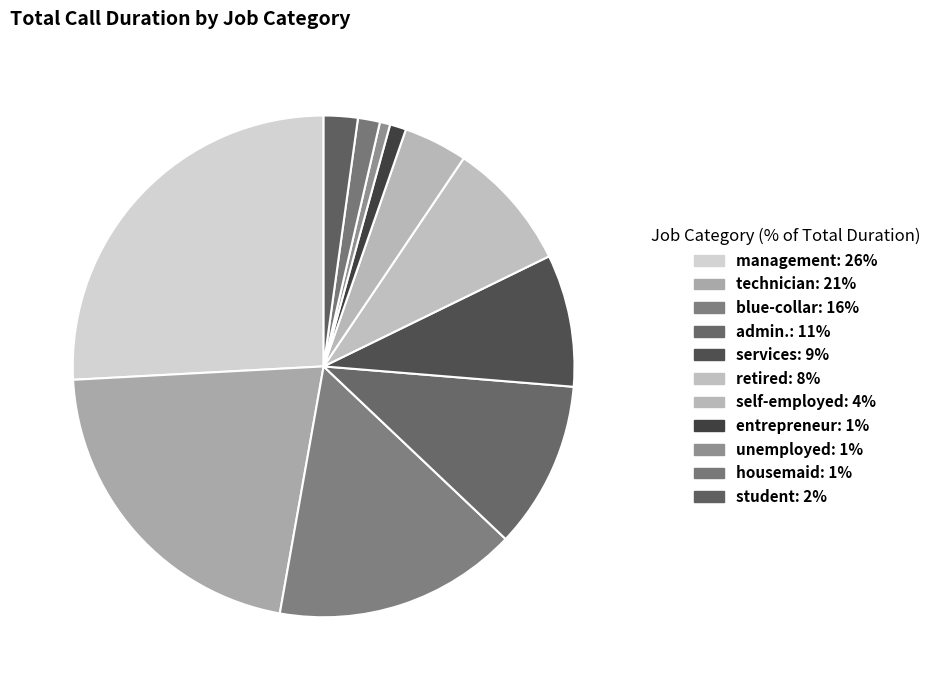

The retired slice represents 21% of the pie. True or false?

False